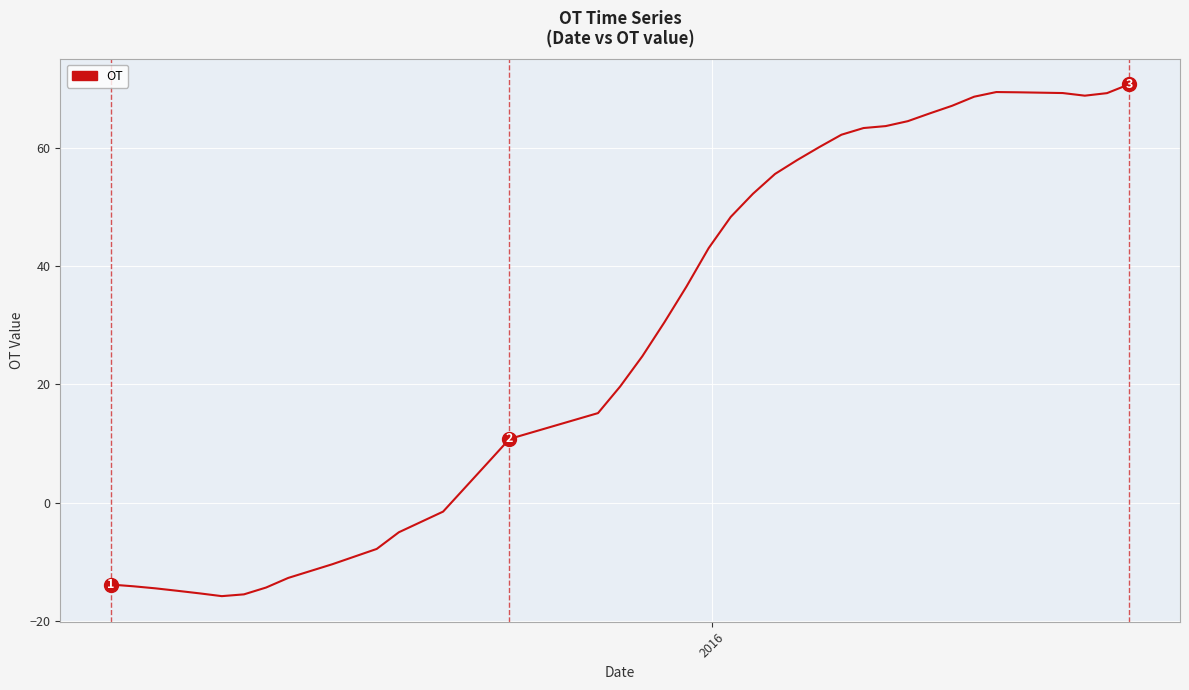

What is the minimum value shown in the chart?

-15.8